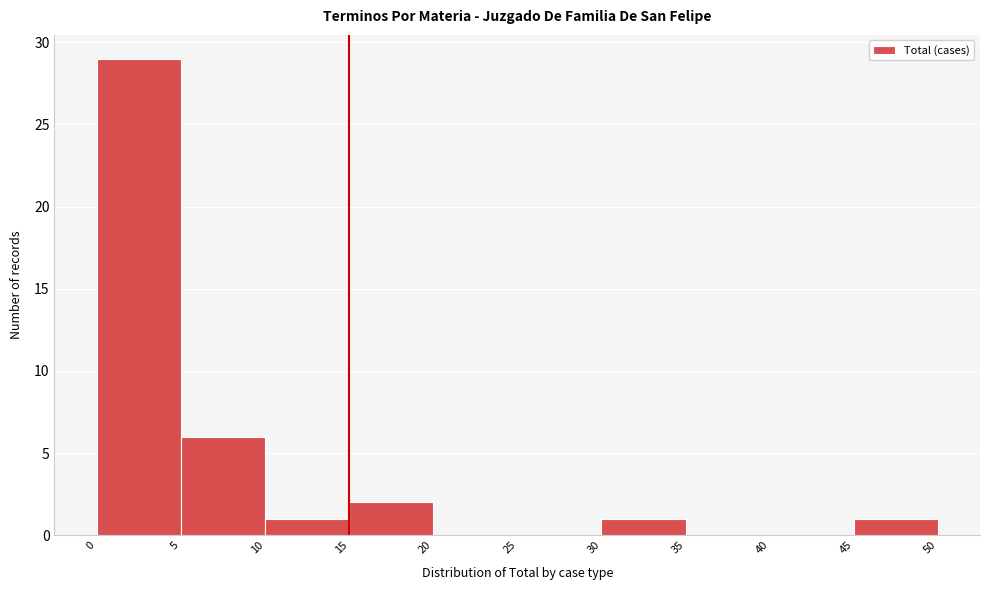

Reading left to right, list every bar in this chart as the range it spans on the x-axis followed by its height. The values are not printed on the chart, so give them approximately, as read against the axis.

0 to 5: 29
5 to 10: 6
10 to 15: 1
15 to 20: 2
20 to 25: 0
25 to 30: 0
30 to 35: 1
35 to 40: 0
40 to 45: 0
45 to 50: 1